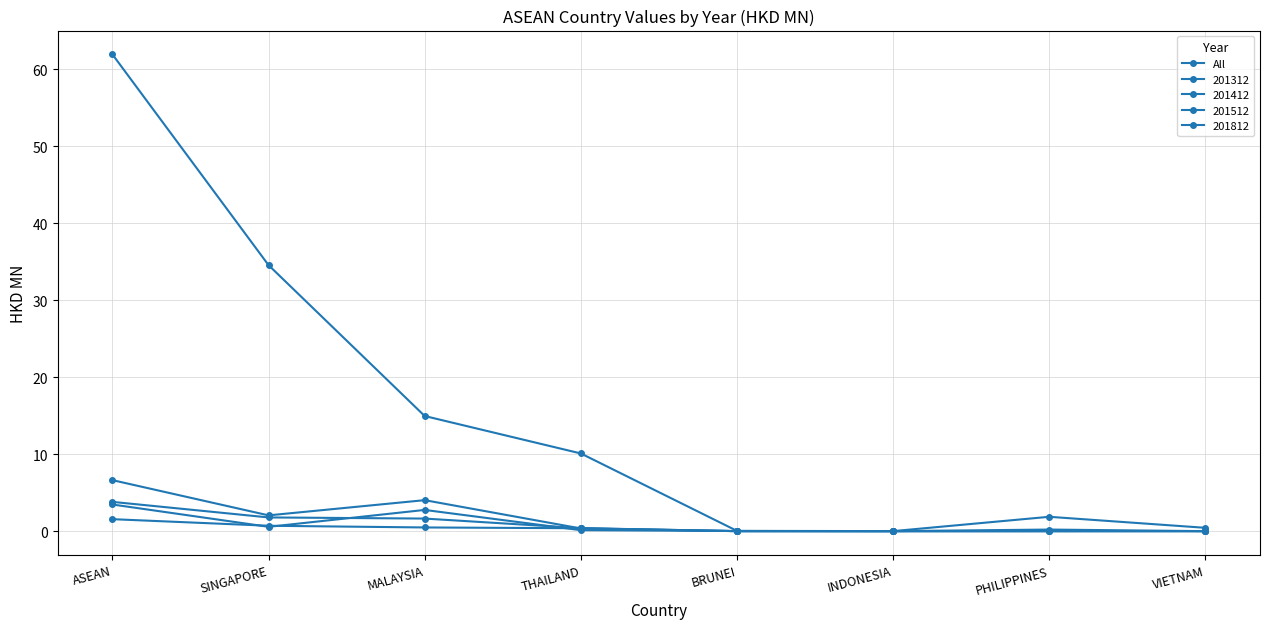

How many lines are shown in the chart?

5